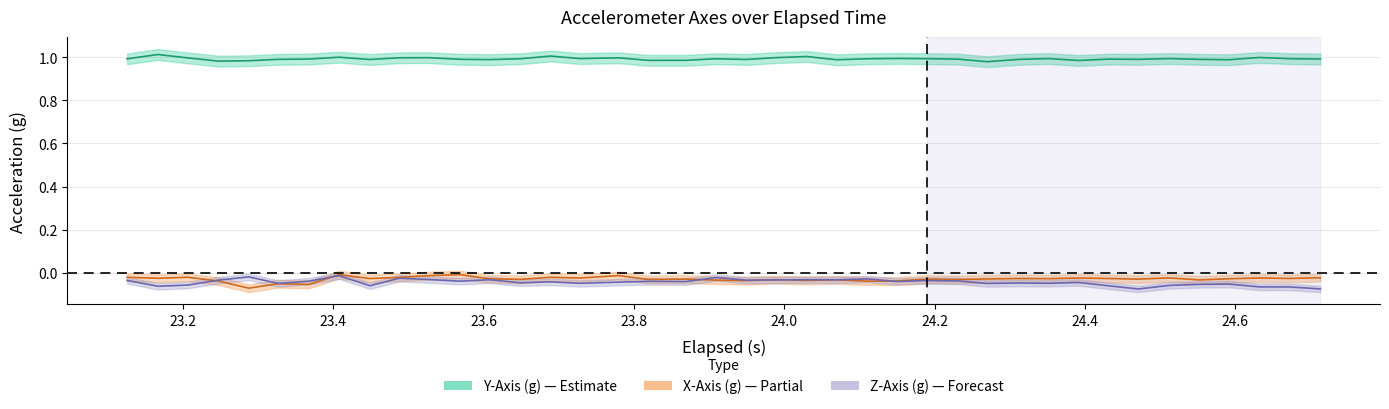

At which category does Y-Axis (g) reach its first local peak?

23.2